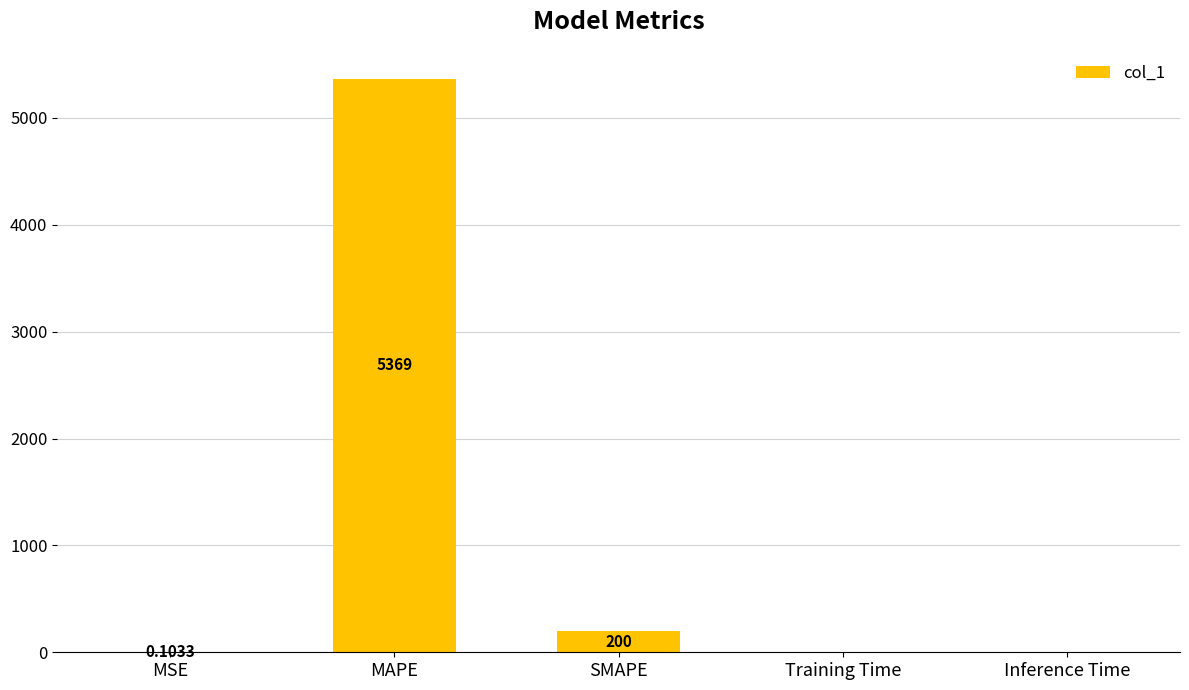

How many categories are shown in the chart?

5